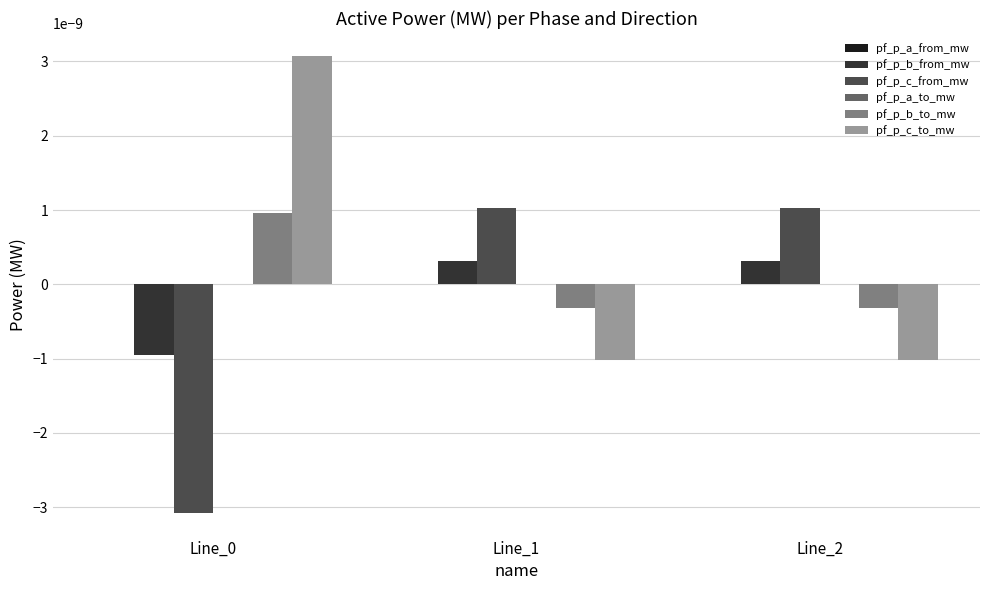

Is the value of pf_p_b_to_mw at Line_0 greater than the value of pf_p_c_from_mw at Line_0?

Yes